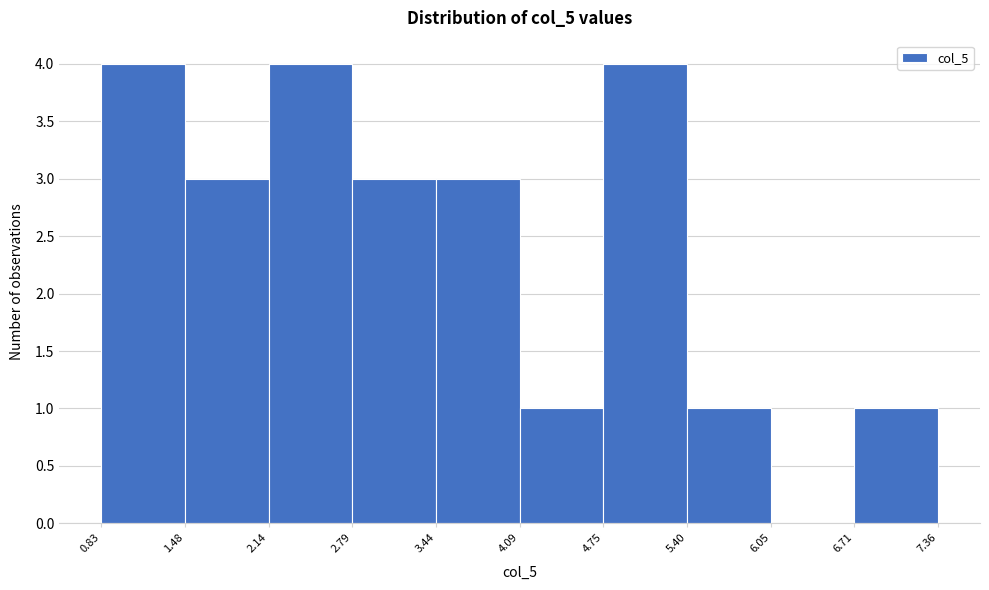

What is the height of the bar covering 5.40 to 6.05 on the x-axis? The values are not printed on the chart, so give them approximately, as read against the axis.

1